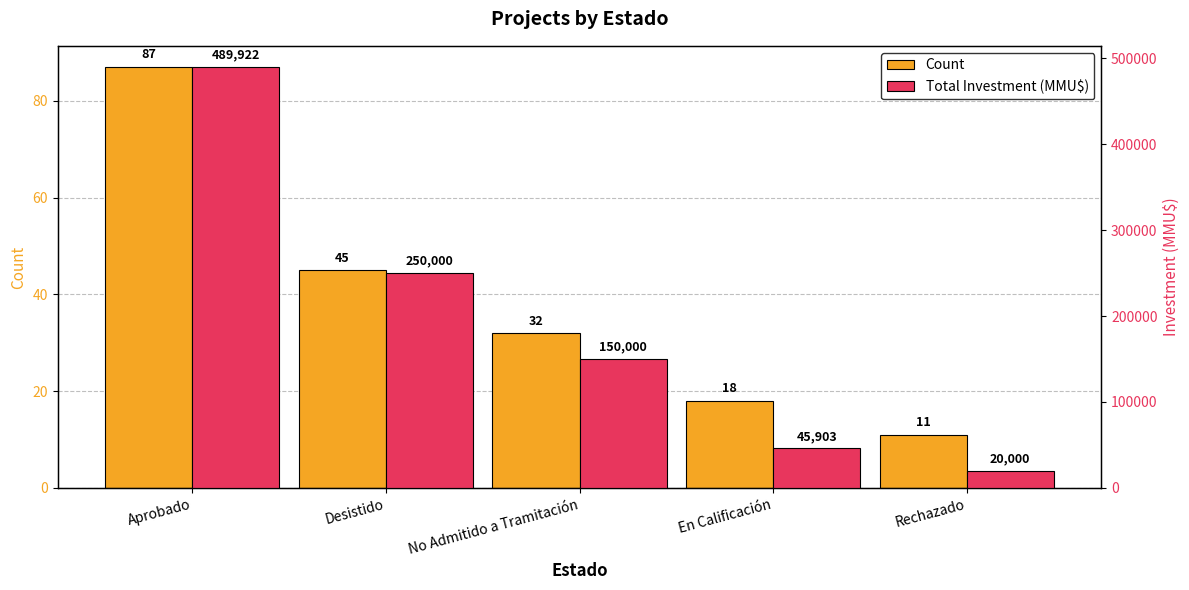

Rank the categories by Count value from lowest to highest.

Rechazado, En Calificación, No Admitido a Tramitación, Desistido, Aprobado